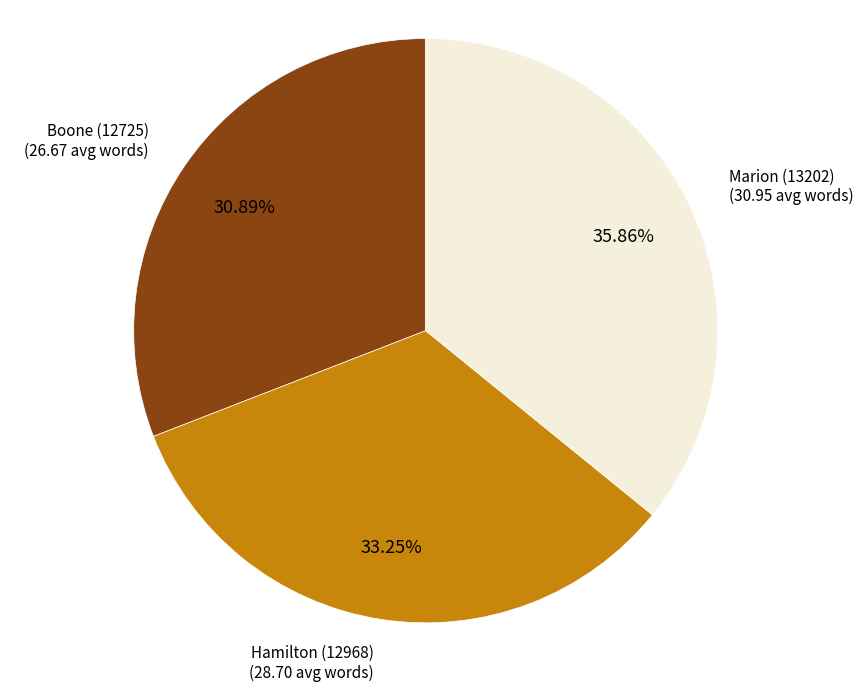

Count the number of slices in the pie.

3